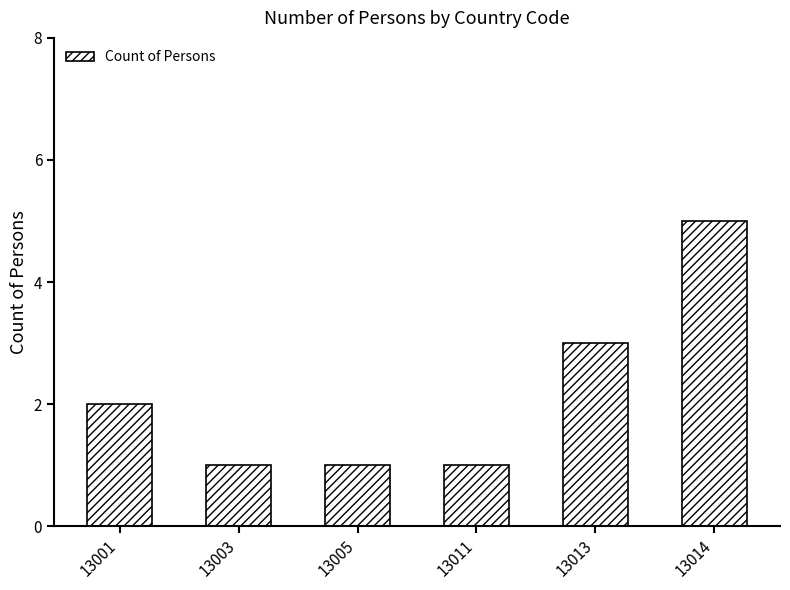

What is the value of the 4th bar from the left?

1